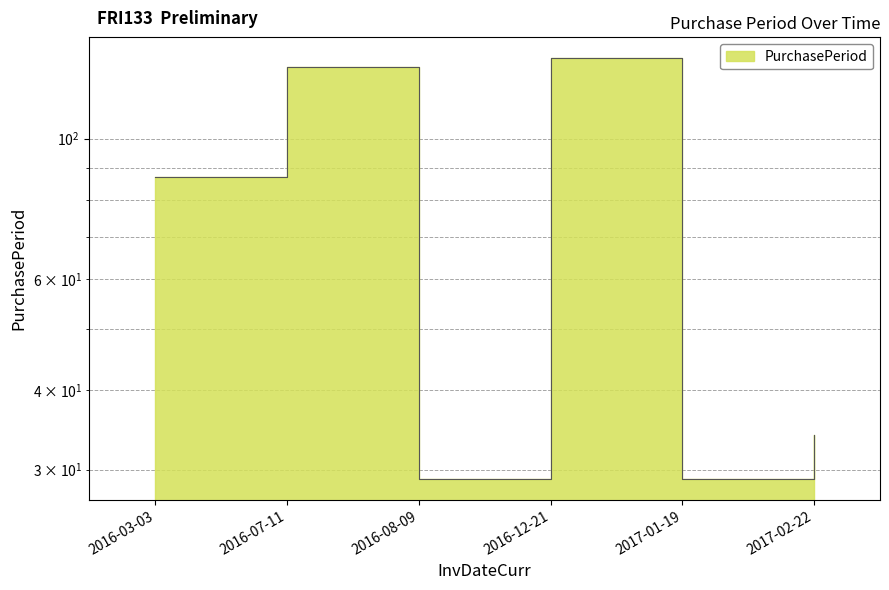

List the labels in order of value, largest first.

2016-12-21, 2016-07-11, 2016-03-03, 2017-02-22, 2016-08-09, 2017-01-19